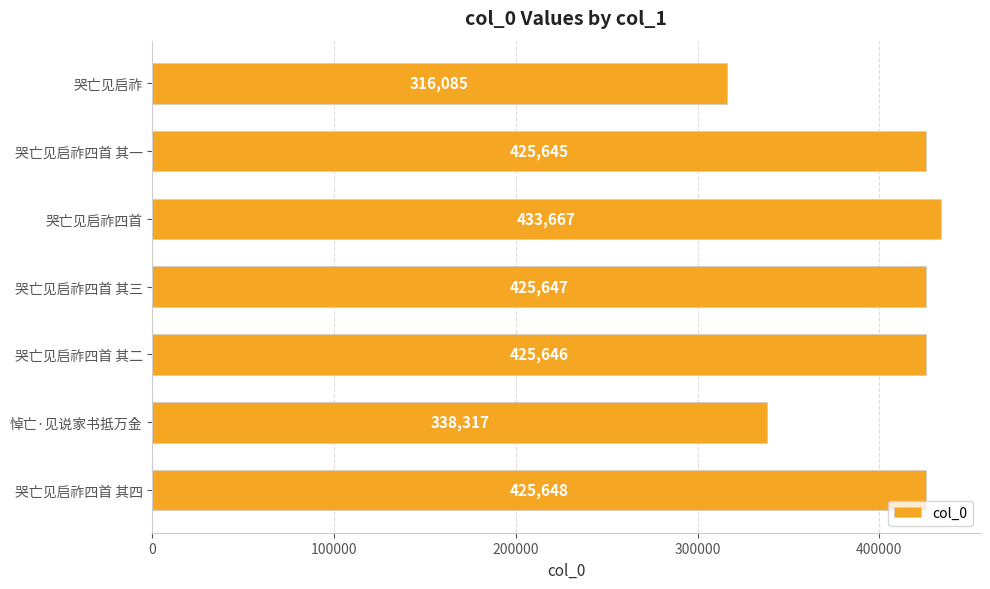

What is the ratio of the value at 悼亡·见说家书抵万金 to the value at 哭亡见启祚?

1.1